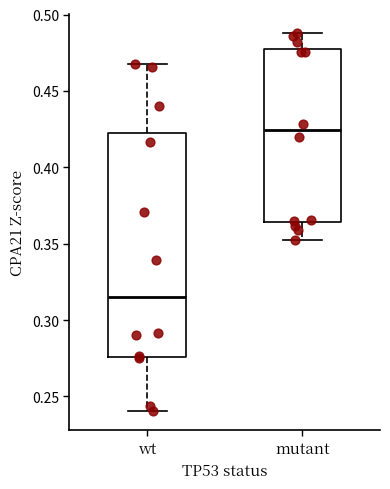

Where does the median line of the box for mutant sit on the y-axis? The values are not printed on the chart, so give them approximately, as read against the axis.

0.425